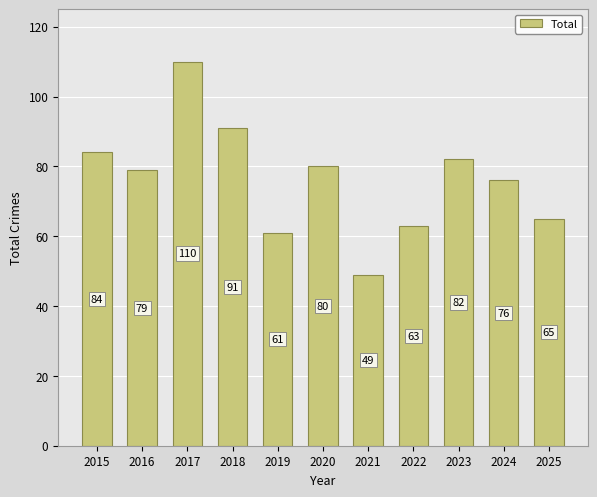

At which label does the data first exceed 79?

2015